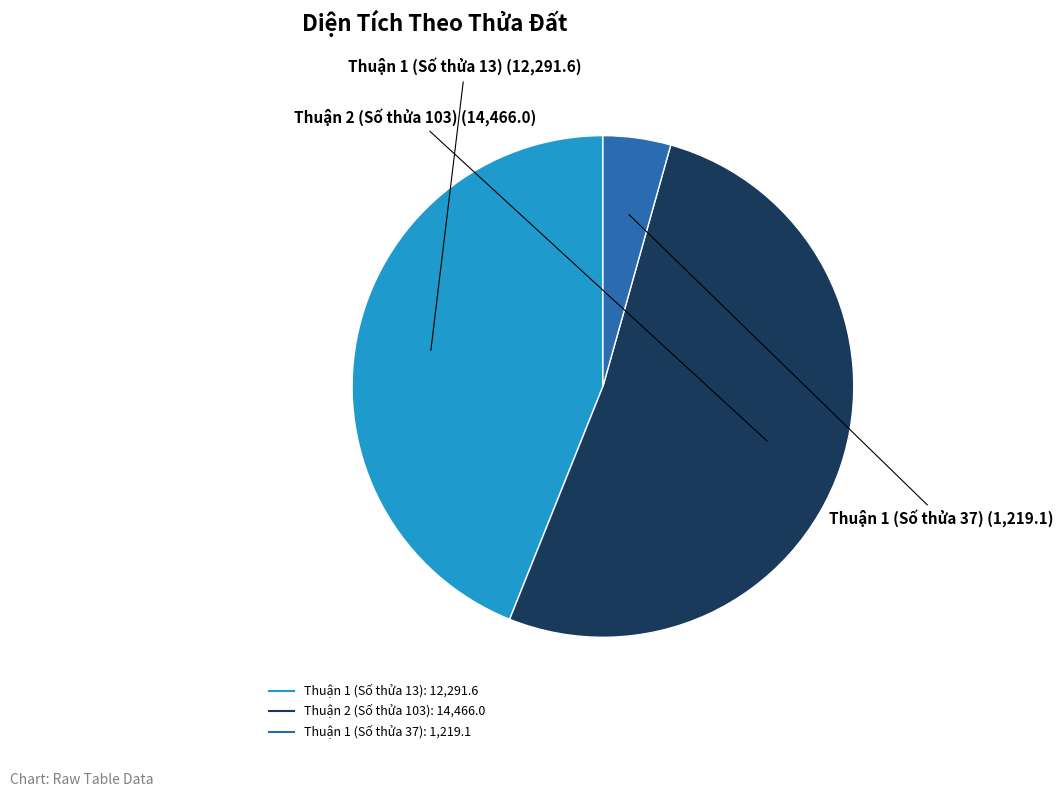

What is the ratio of the value at Thuận 2 (Số thửa 103) to the value at Thuận 1 (Số thửa 37)?

11.9